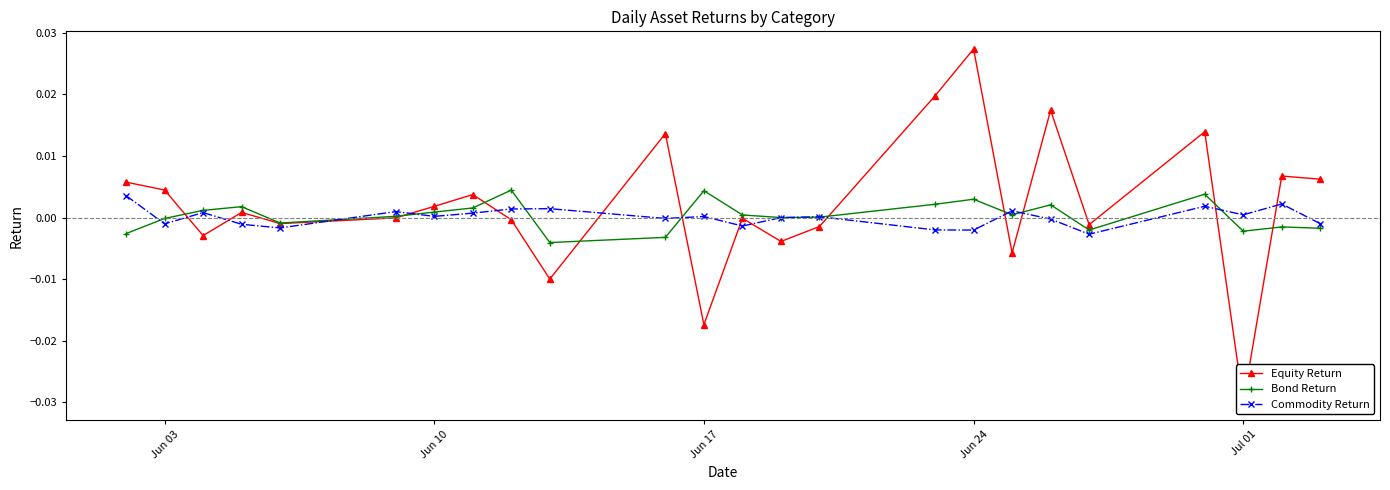

Is it true that Bond Return equals -0.0 at Jun 03?

True